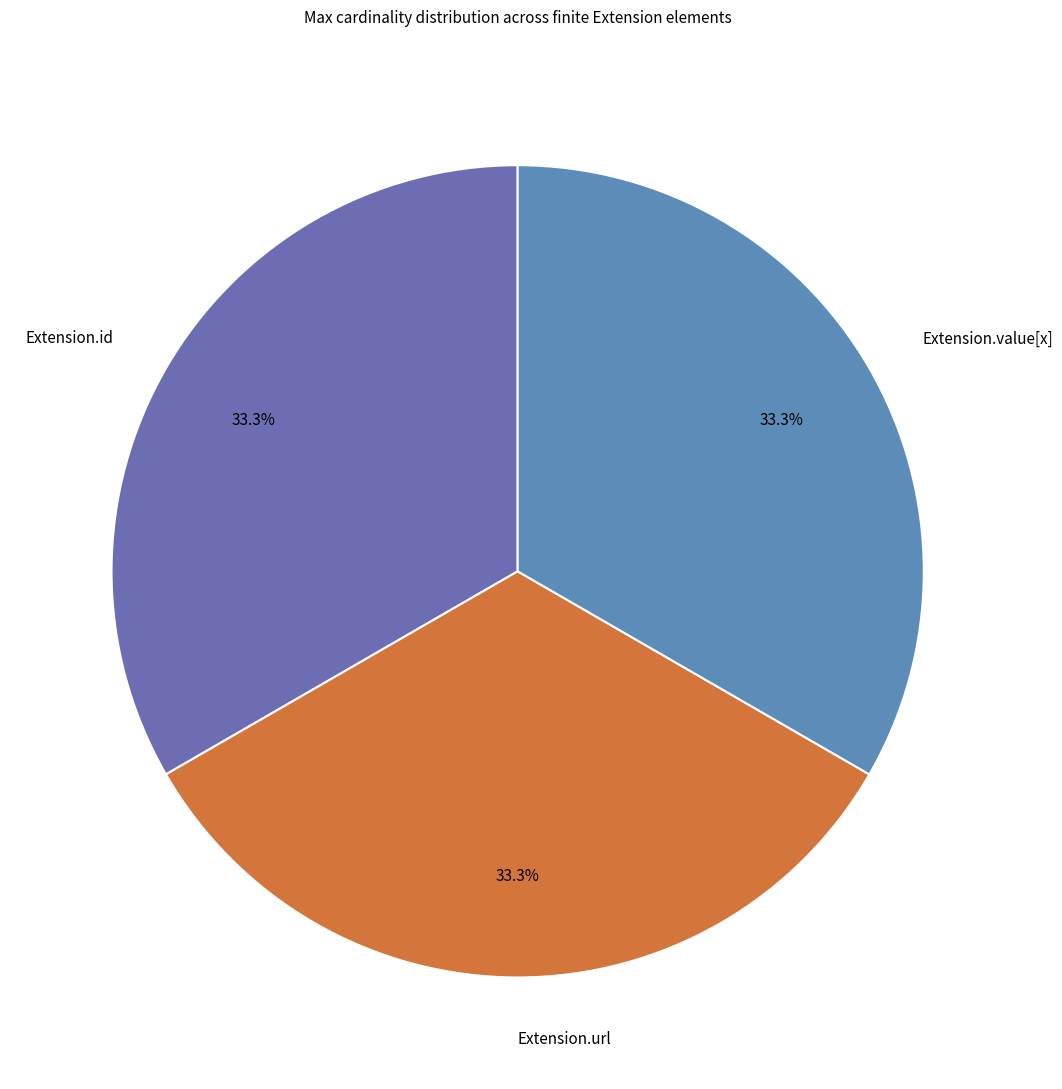

Approximately how many times larger is the value at Extension.id compared to Extension.url?

1.0